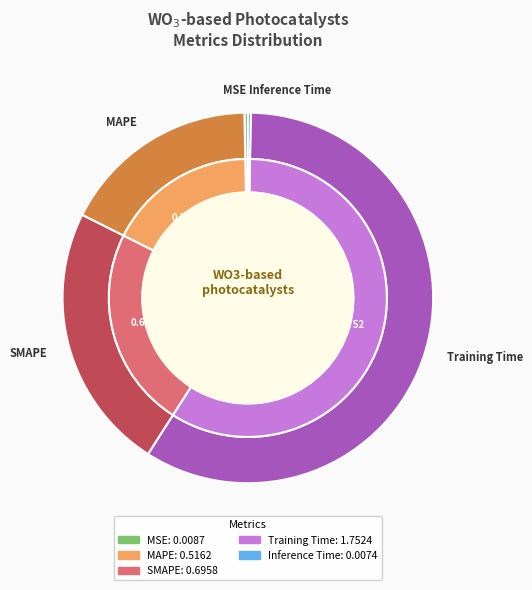

Which category has the smallest portion of the pie?

Inference Time